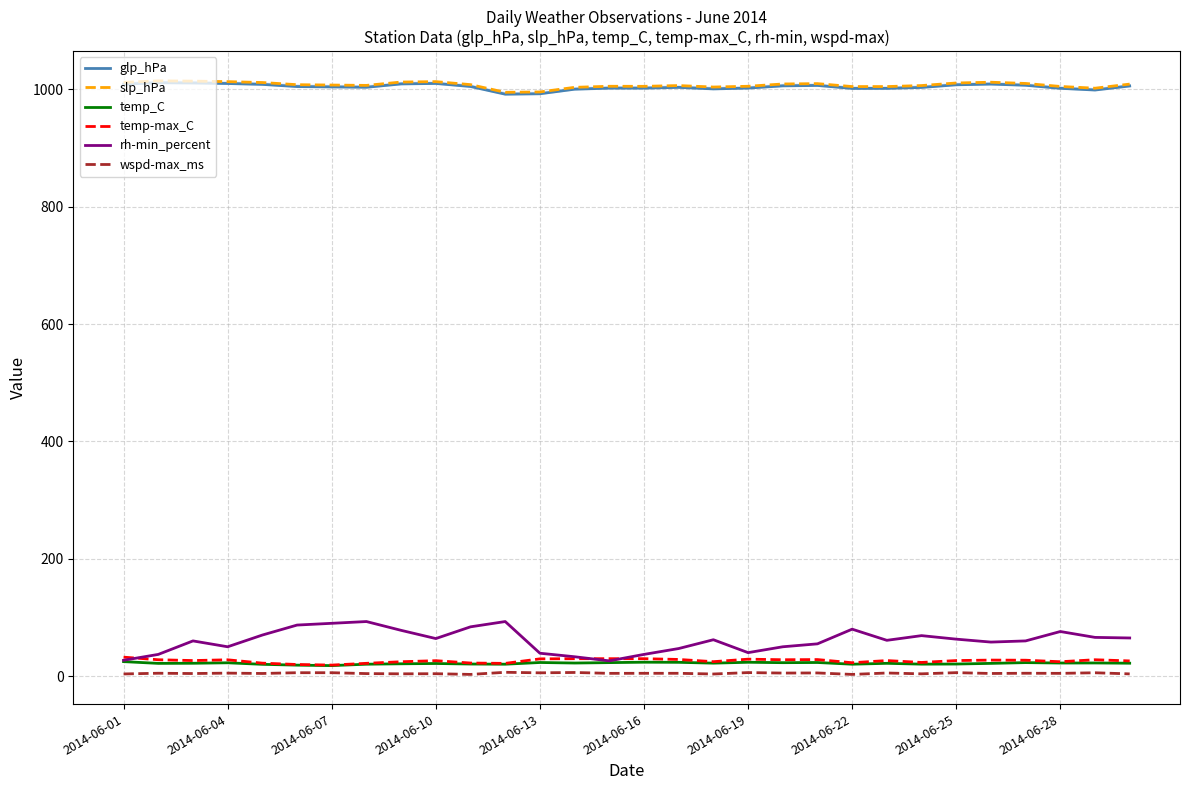

What is the minimum value for rh-min_percent?

26.0